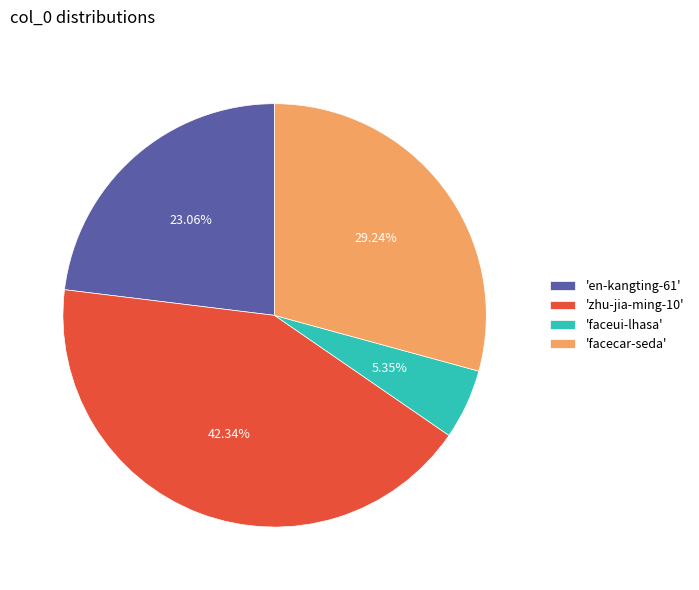

Combined, do 'facecar-seda' and 'en-kangting-61' account for over 50%?

Yes